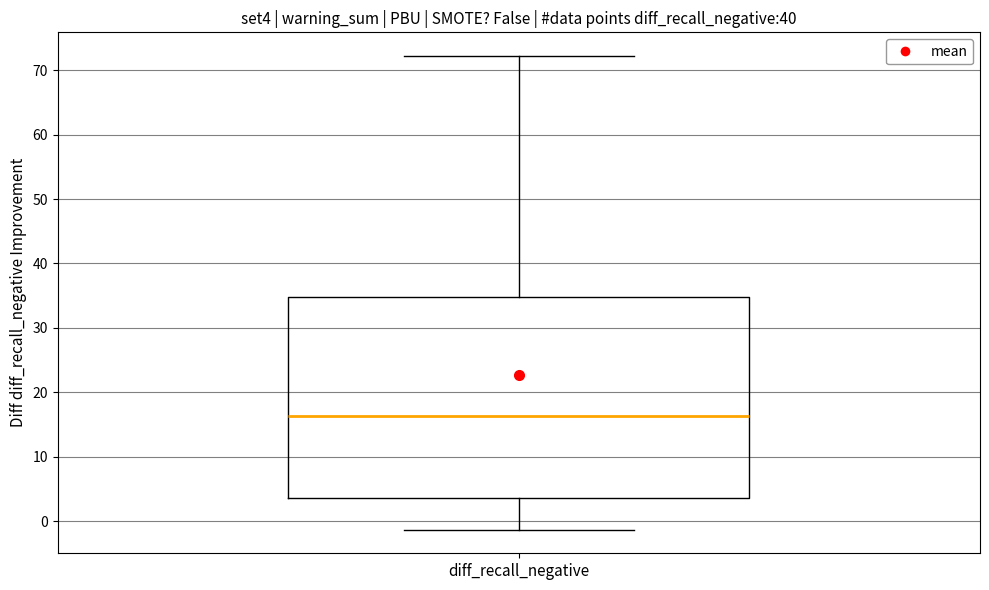

Read this box plot against the y-axis: the position of the median line, the range covered by the box, and the ends of both whiskers. The values are not printed on the chart, so give them approximately, as read against the axis.

median 16, box 4 to 35, whiskers -1 to 72